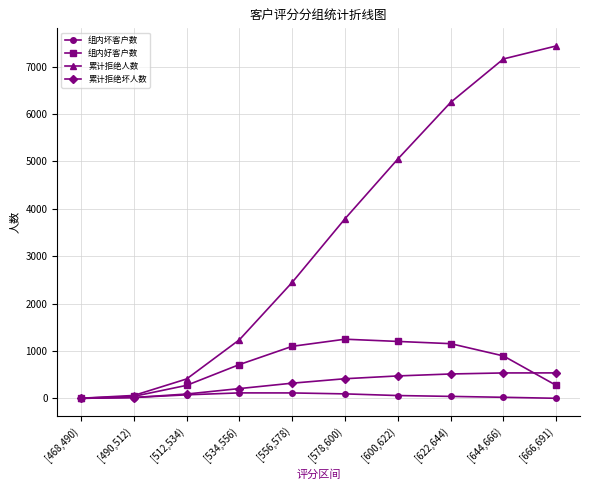

Which category has the highest value in the 累计拒绝人数 series?

[666,691)